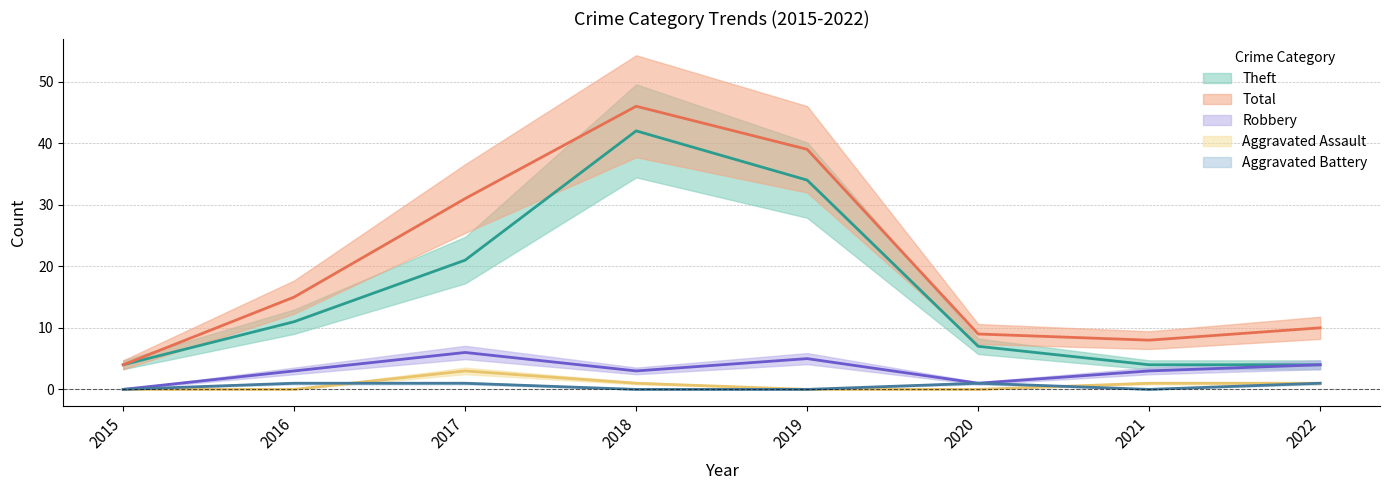

Which category has the highest value in the Total series?

2018